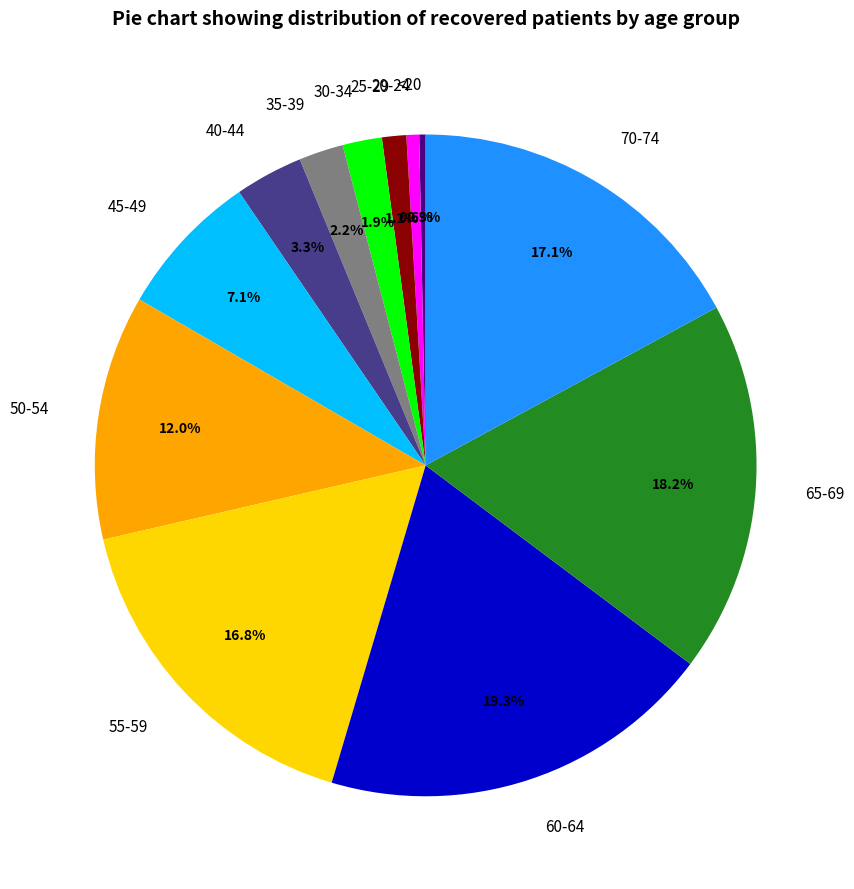

Which slice is the largest?

60-64